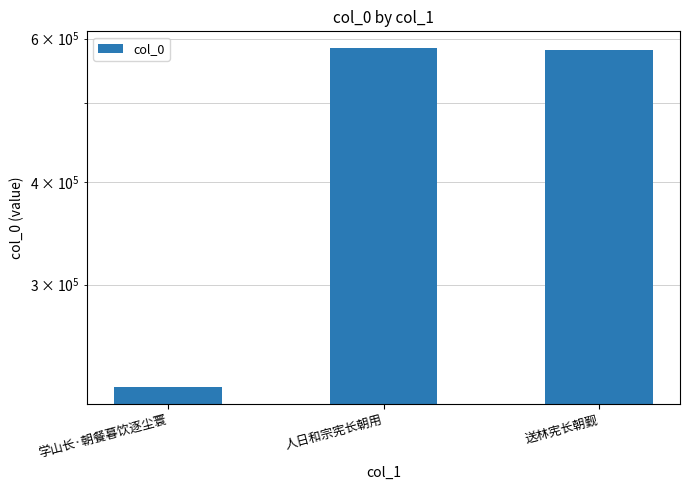

Is it true that the value at 学山长·朝餐暮饮逐尘寰 is 314191?

False